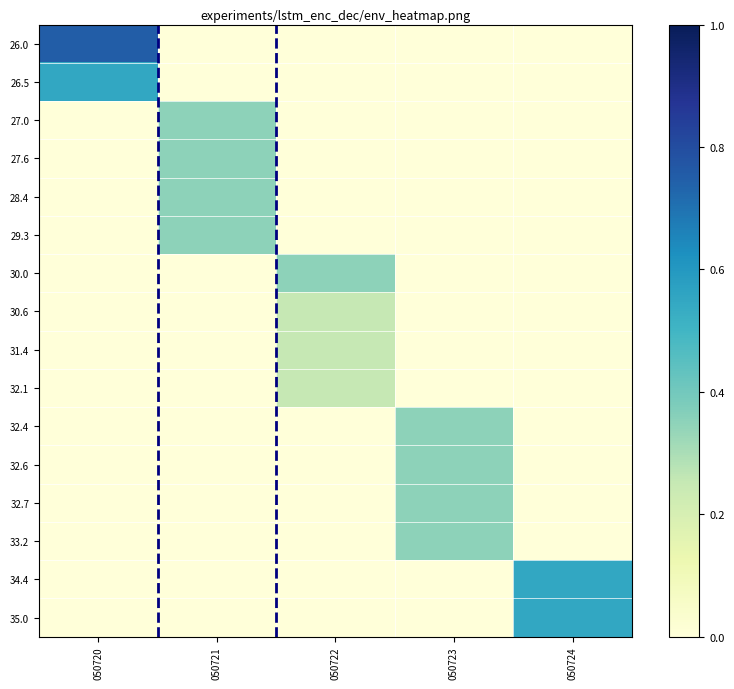

At 050723, list the series in order from smallest to largest.

26.0, 26.5, 27.0, 27.6, 28.4, 29.3, 30.0, 30.6, 31.4, 32.1, 34.4, 35.0, 32.4, 32.6, 32.7, 33.2